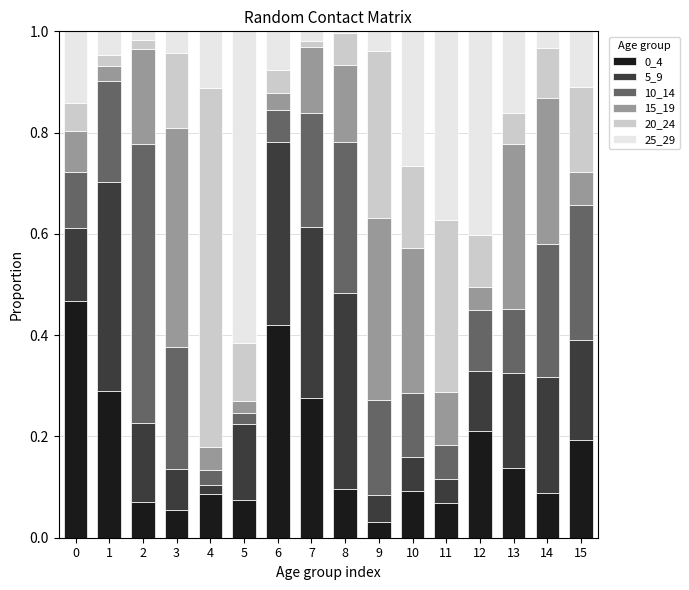

The 0_4 series shows 0.3 at 1. True or false?

True